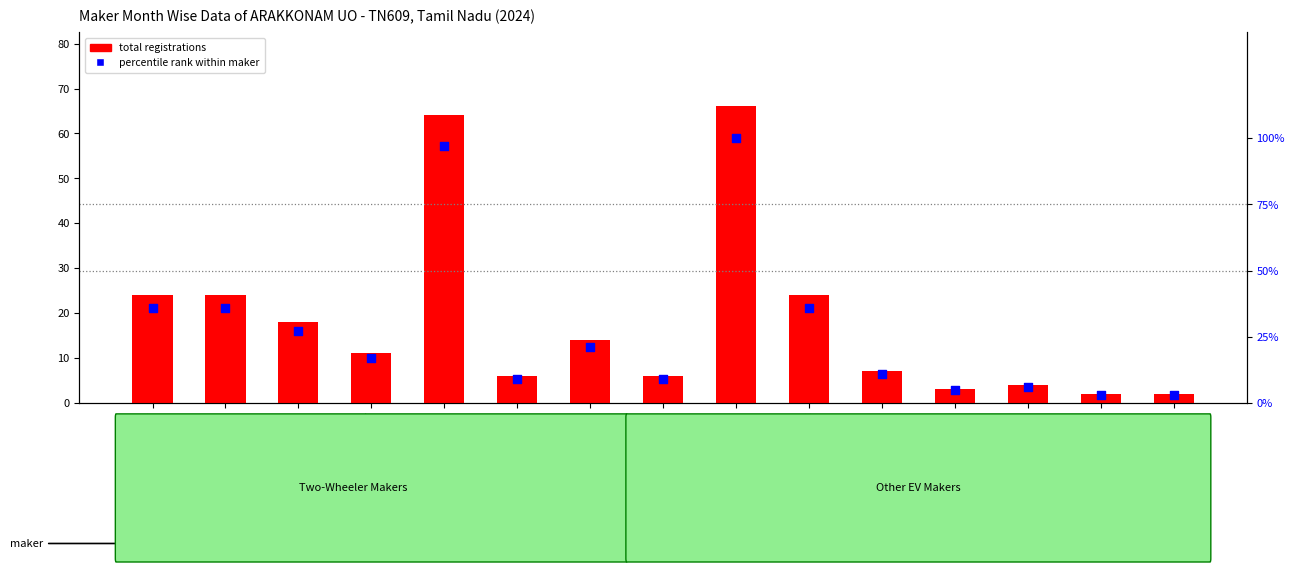

Is the value of percentile rank within maker at GREAVES ELECTRIC greater than the value of total registrations at HERO ELECTRIC?

Yes